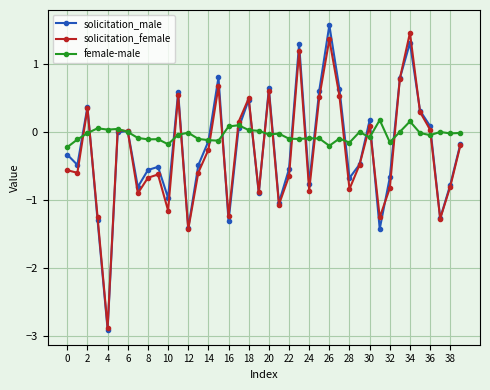

What is the greatest value displayed?

1.6